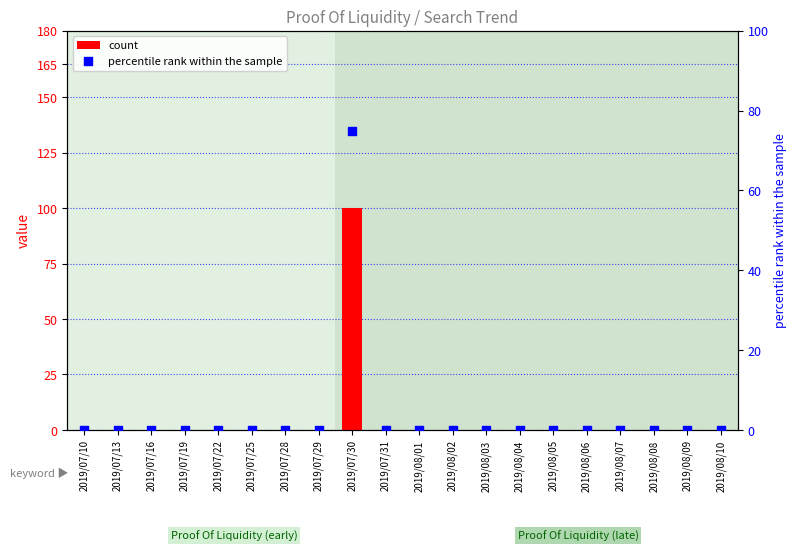

What are all the series names shown in the legend?

count, percentile rank within the sample